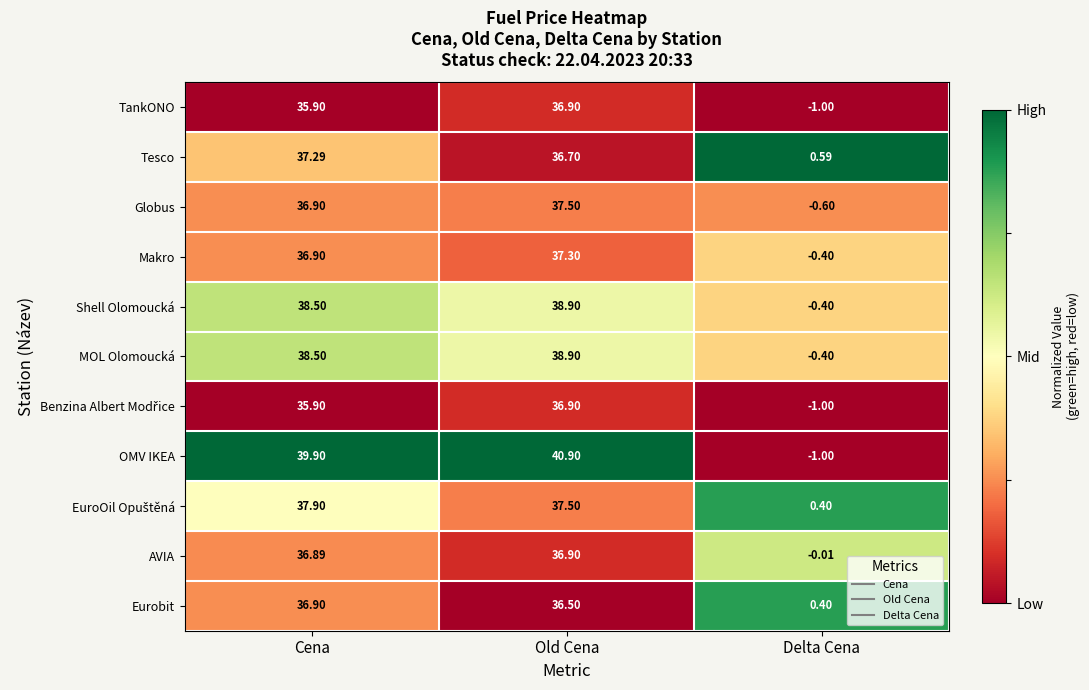

Where does the TankONO series first go above 35?

Cena